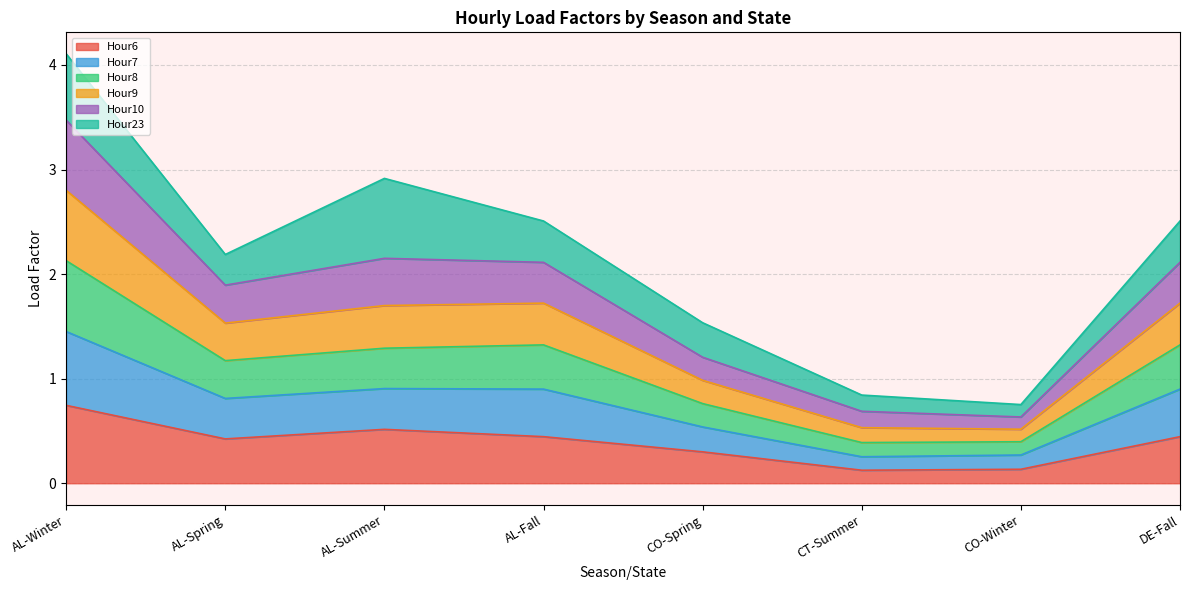

The value of Hour6 at AL-Summer is 0.5. True or false?

True